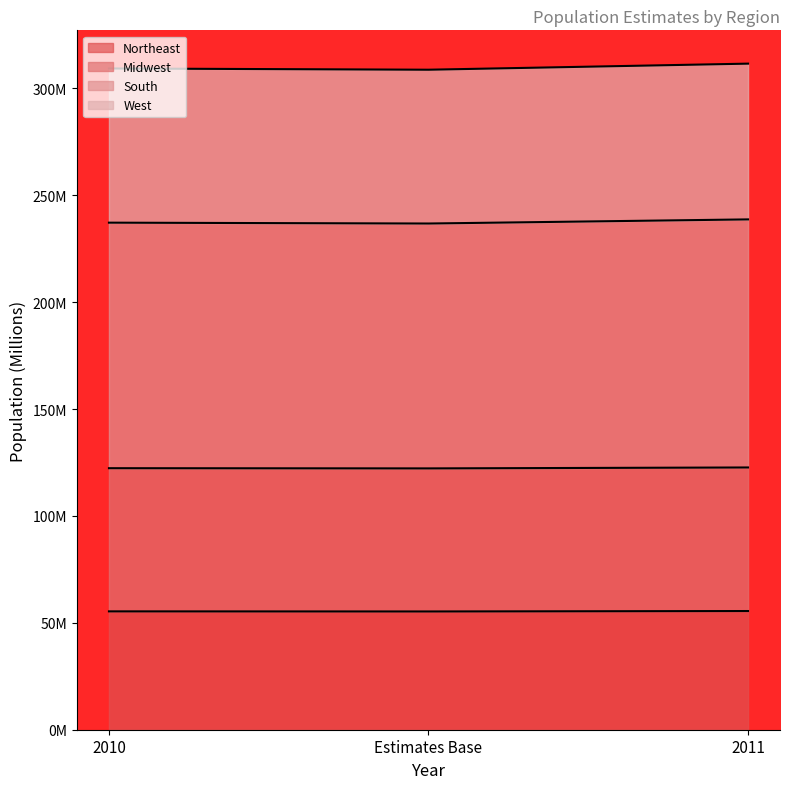

What are all the series names shown in the legend?

Northeast, Midwest, South, West